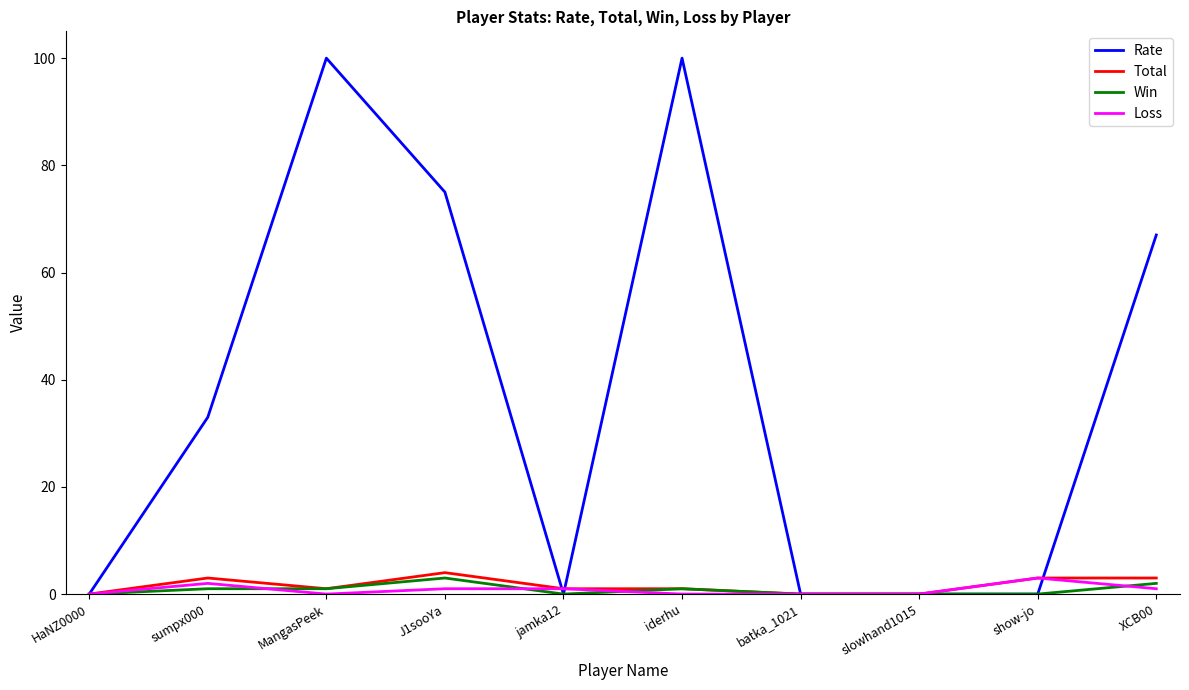

How many lines are shown in the chart?

4